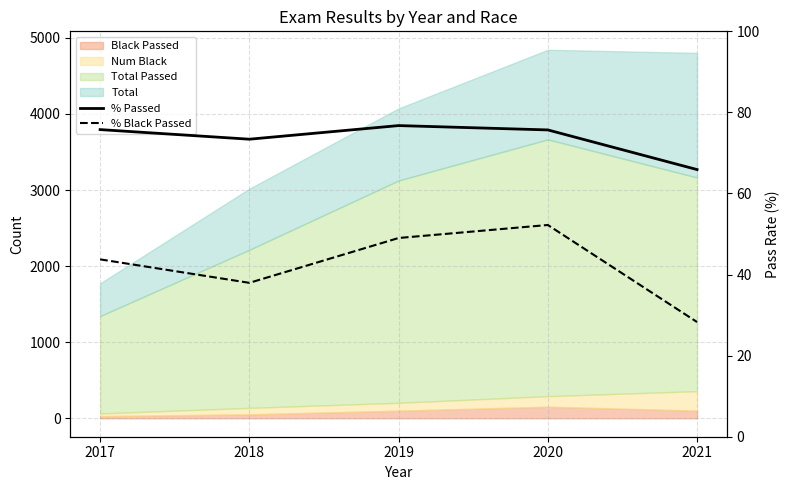

How many data points in % Passed are above 75?

3